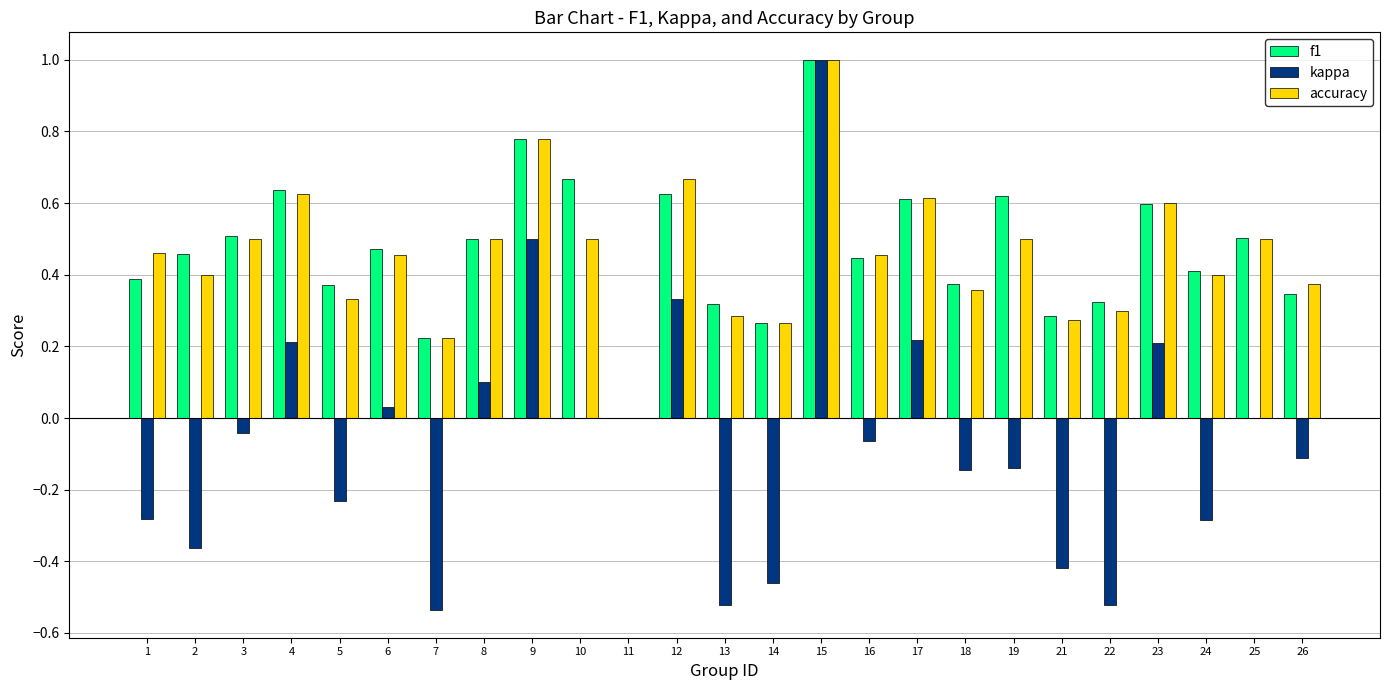

Between 2 and 23, which series saw the biggest shift?

kappa